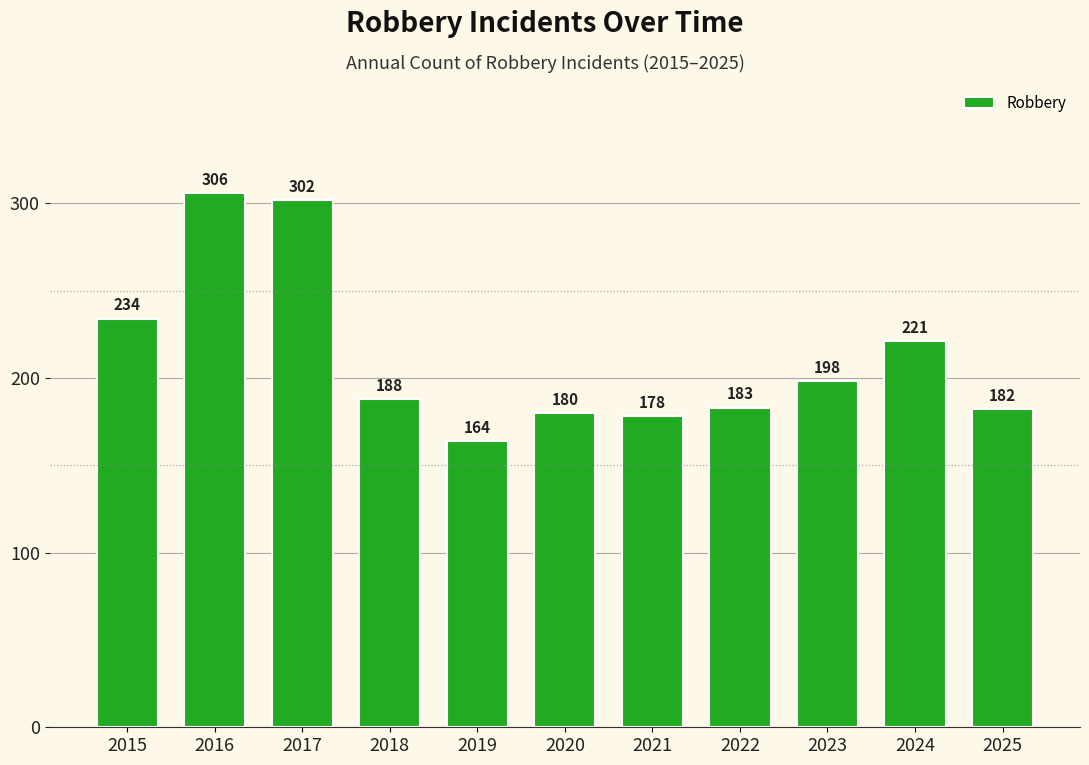

What is the difference between the values at 2021 and 2018?

10